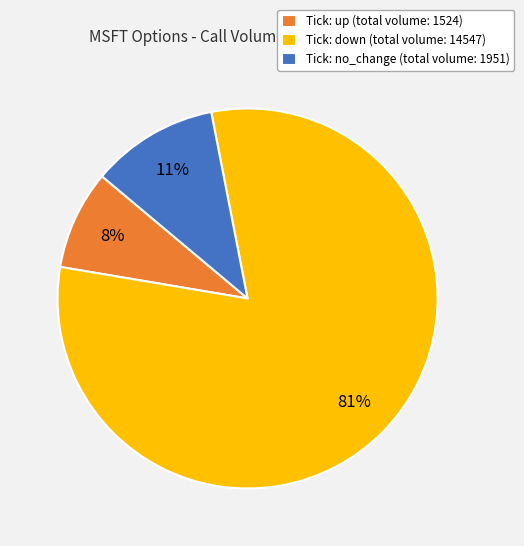

Is the sum of Tick: down (total volume: 14547) and Tick: no_change (total volume: 1951) greater than half?

Yes